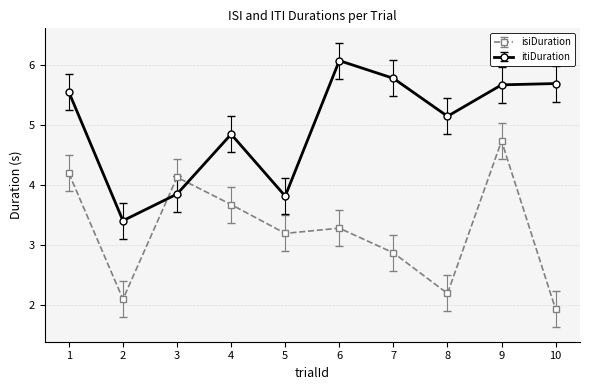

At which category does itiDuration reach its first local valley?

2